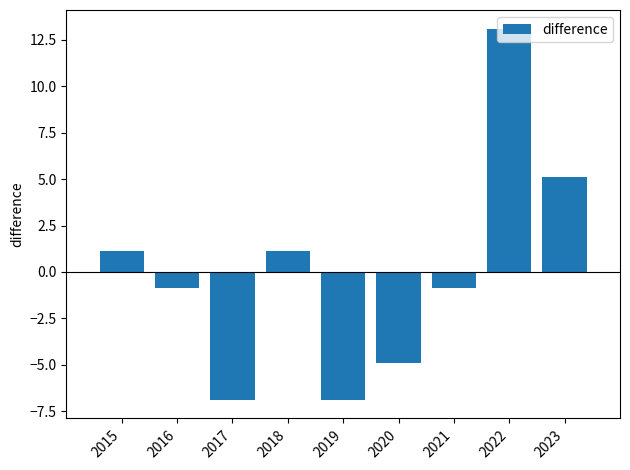

True or false: the data shows 1.8 at 2015.

False